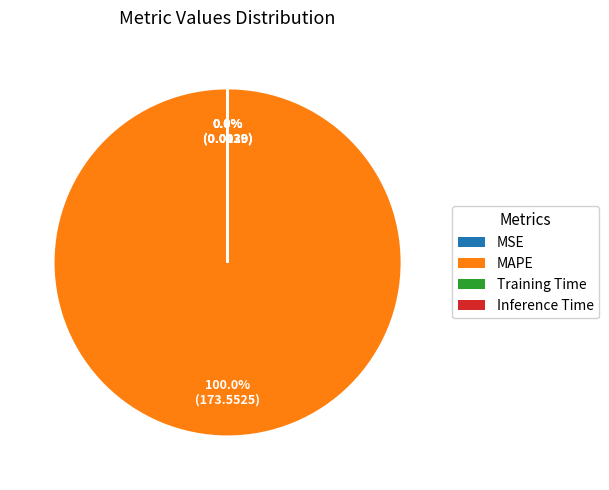

Does MAPE represent more than half of the total?

Yes